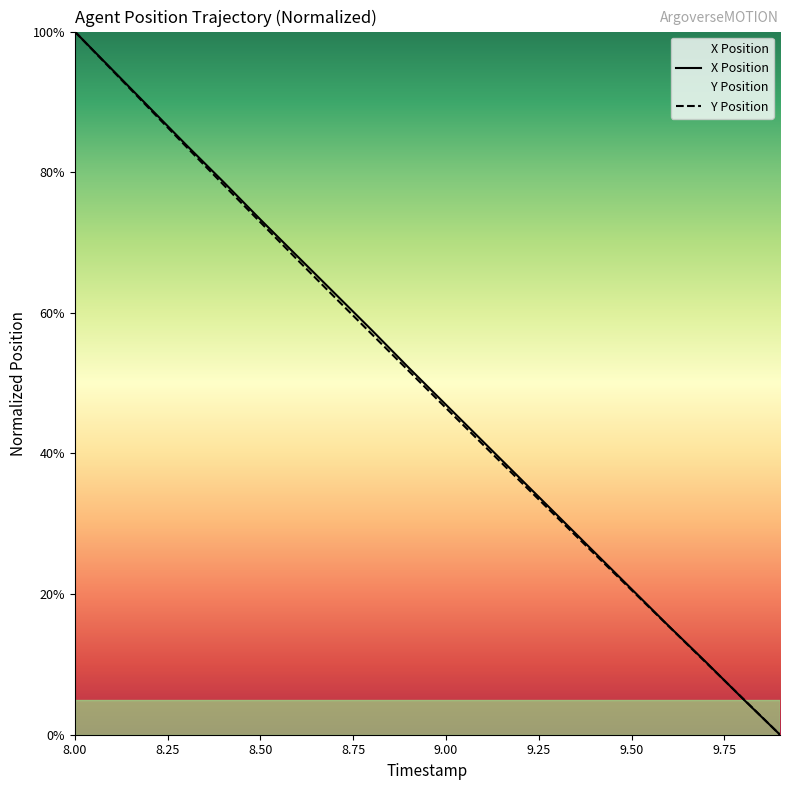

At which category is the sum across all series the highest?

8.00